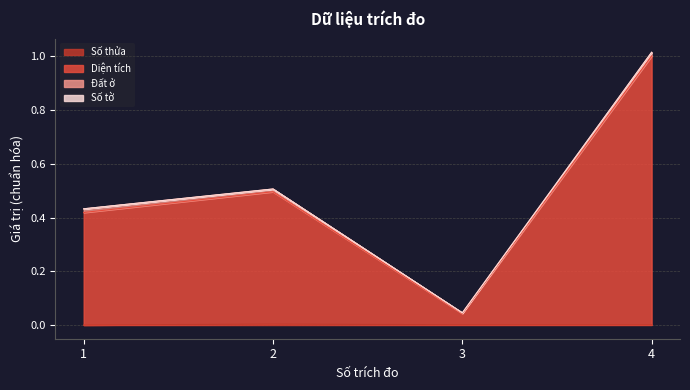

True or false: Diện tích and Số thửa intersect in this chart.

False